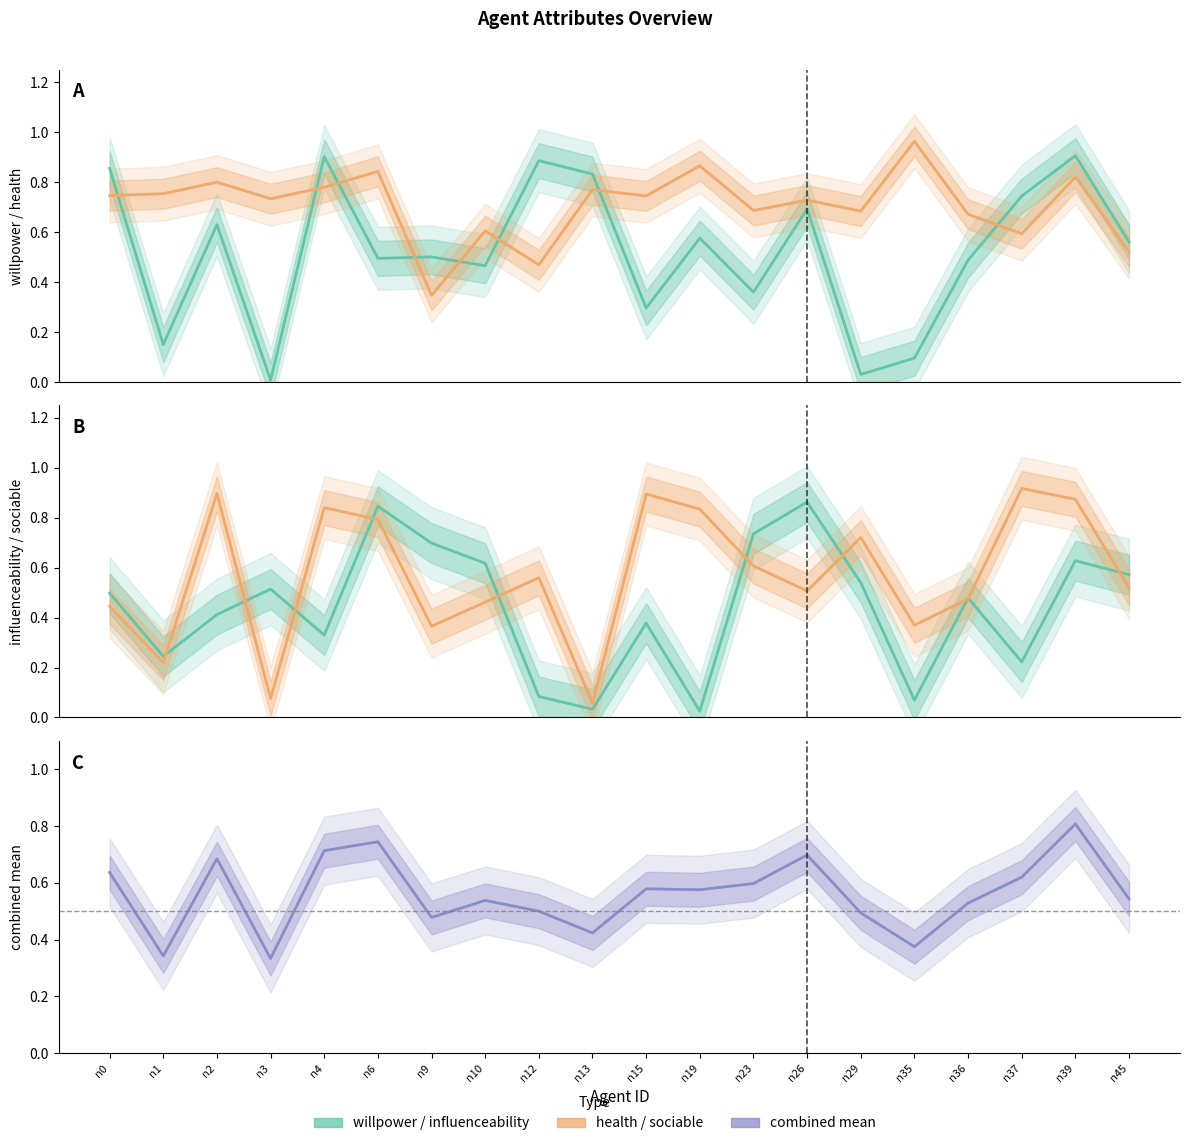

True or false: health has a value of 0.8 at n39.

True